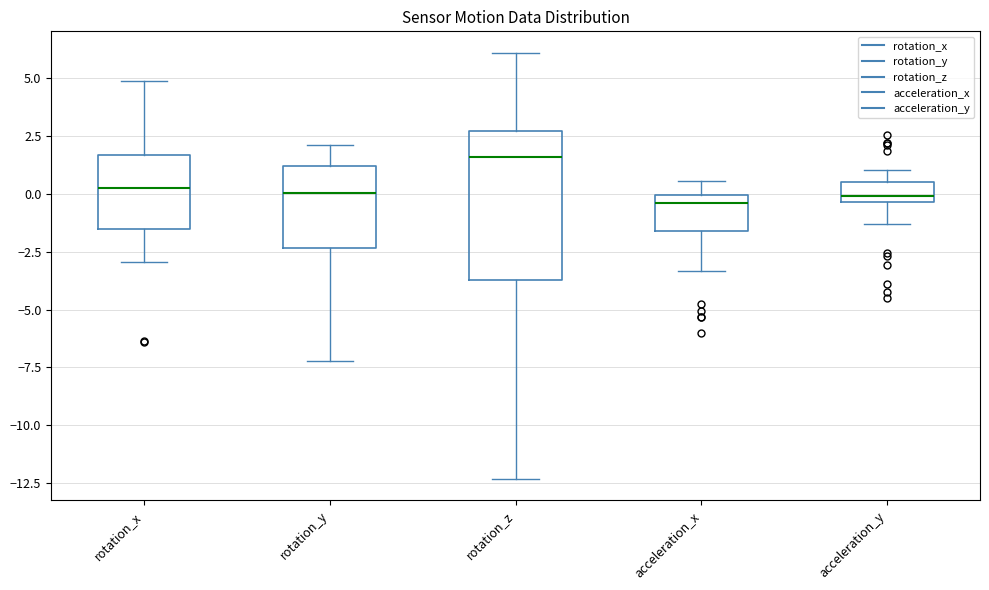

Reading left to right, transcribe this box plot: for each box, give where its median line is, the range the box spans, and where its two whiskers end, as read against the y-axis. The values are not printed on the chart, so give them approximately, as read against the axis.

rotation_x: median 0.5, box -1.5 to 1.5, whiskers -3.0 to 5.0
rotation_y: median 0.0, box -2.5 to 1.0, whiskers -7.0 to 2.0
rotation_z: median 1.5, box -3.5 to 2.5, whiskers -12.5 to 6.0
acceleration_x: median -0.5, box -1.5 to 0.0, whiskers -3.5 to 0.5
acceleration_y: median 0.0, box -0.5 to 0.5, whiskers -1.5 to 1.0